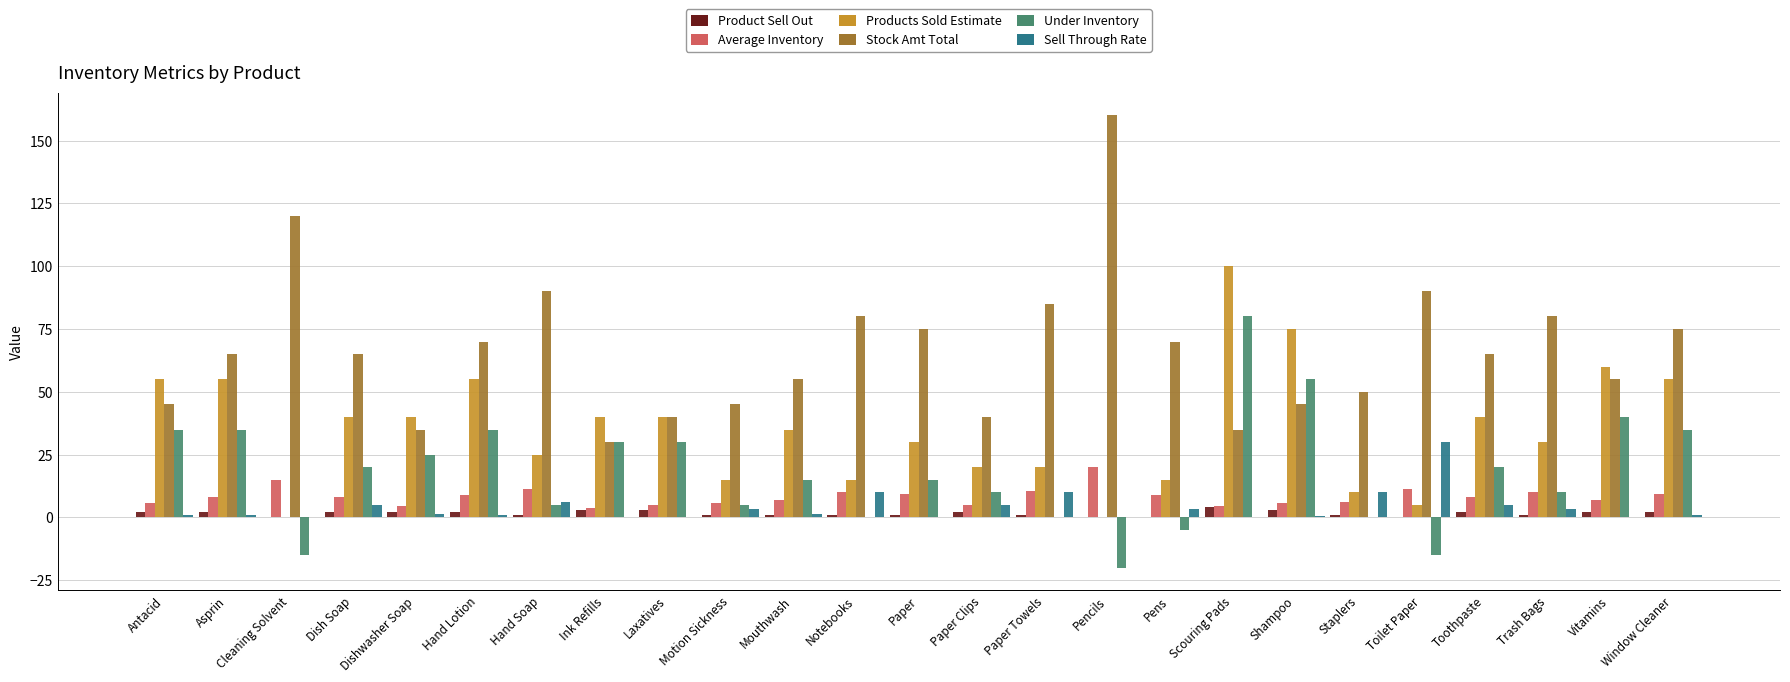

Which series changed the most between Cleaning Solvent and Mouthwash?

Stock Amt Total